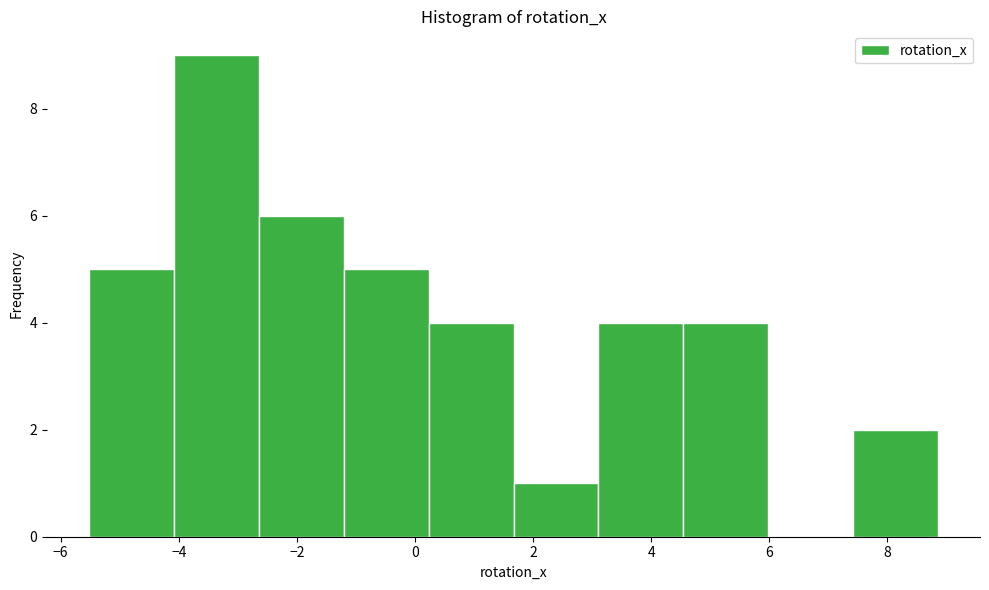

Reading left to right, transcribe this chart: for each bar, give the range it covers on the x-axis and its height. Neither the bar edges nor the heights are printed on the chart, so give them approximately, as read against the axes.

-5.6 to -4.0: 5
-4.0 to -2.6: 9
-2.6 to -1.2: 6
-1.2 to 0.2: 5
0.2 to 1.6: 4
1.6 to 3.2: 1
3.2 to 4.6: 4
4.6 to 6.0: 4
6.0 to 7.4: 0
7.4 to 8.8: 2